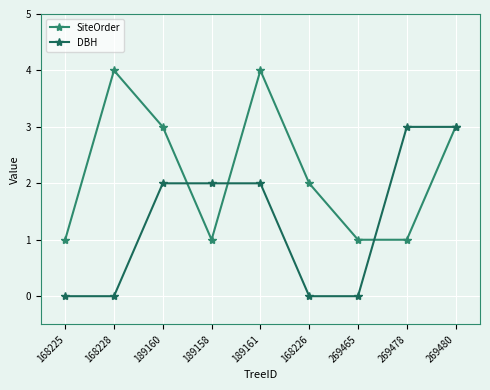

What is the sum of the SiteOrder values at 269480 and 189158?

4